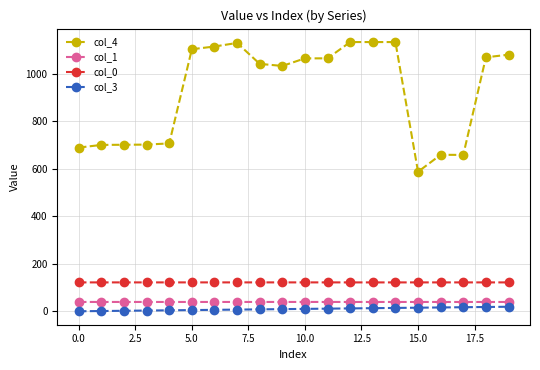

How many col_1 values are between 39 and 40?

20